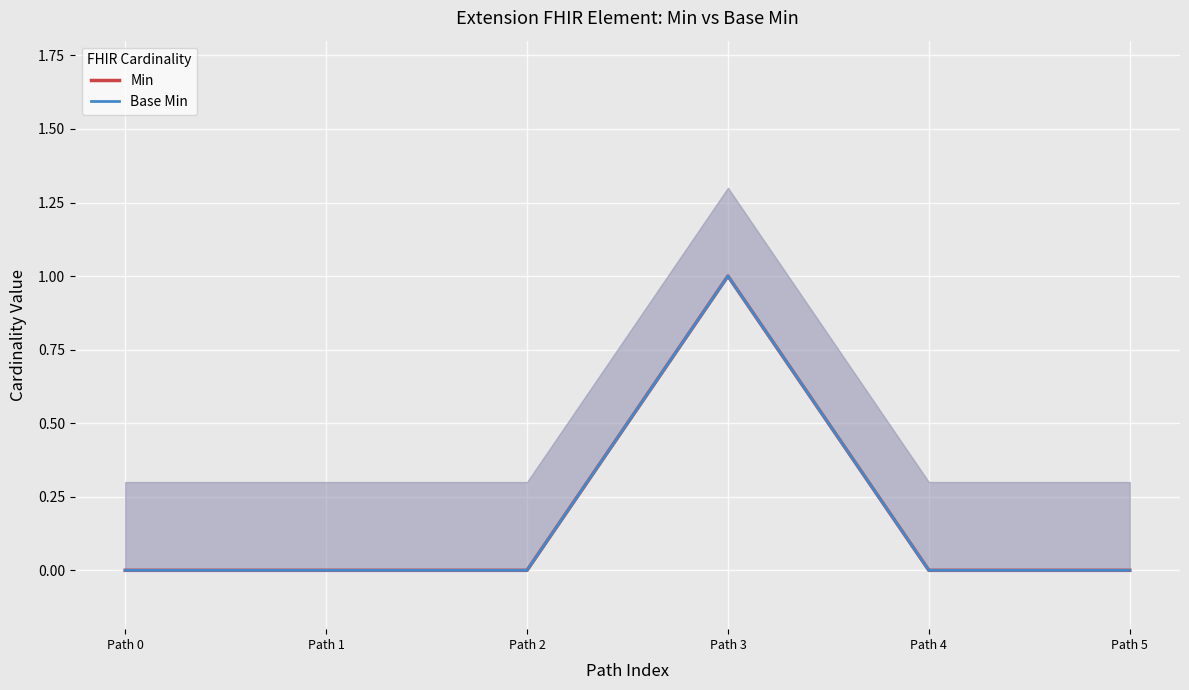

Is it true that Base Min equals 1 at Path 3?

False